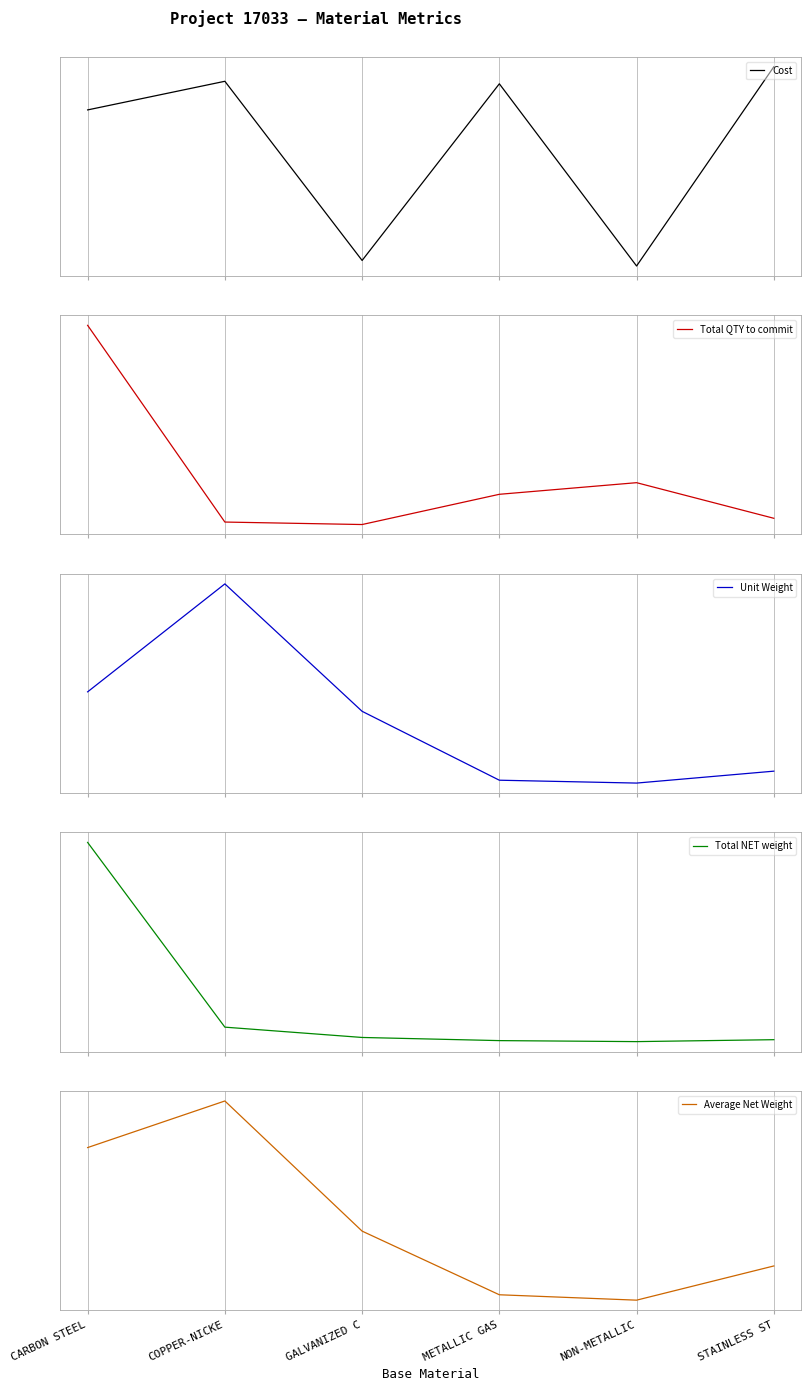

What is the smallest value displayed?

-1.4